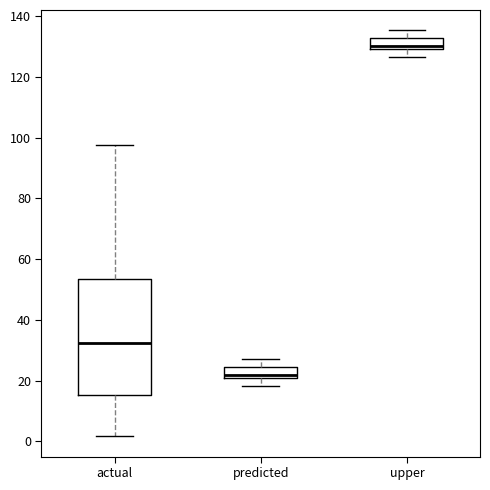

Reading left to right, read every box against the y-axis: the position of its median line, the range the box covers, and the ends of its whiskers. The values are not printed on the chart, so give them approximately, as read against the axis.

actual: median 32, box 16 to 54, whiskers 2 to 98
predicted: median 22, box 20 to 24, whiskers 18 to 26
upper: median 130 (just above the box's lower edge), box 130 to 132, whiskers 126 to 136